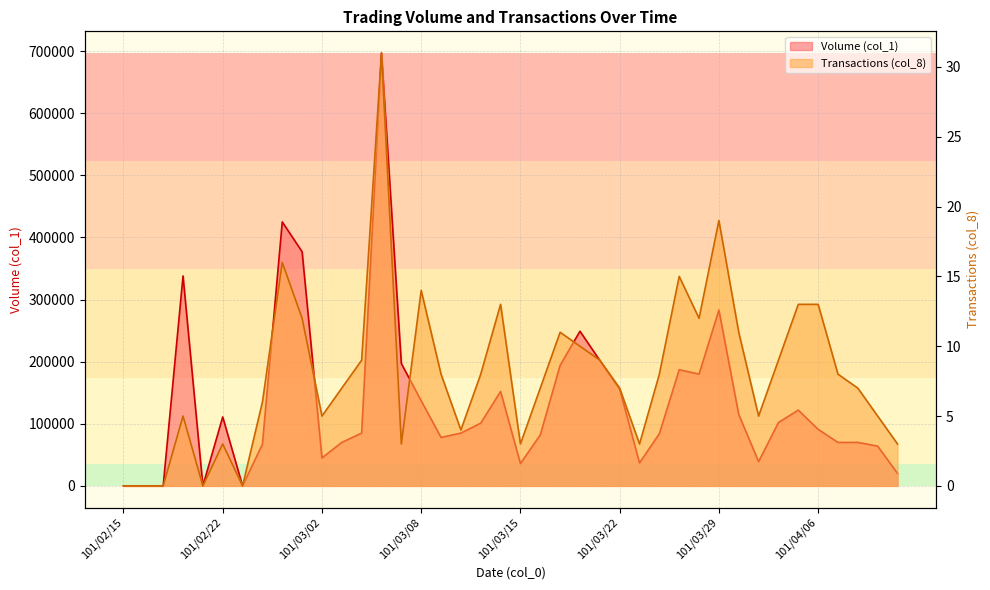

What is the label of the 20th point from the left?

101/03/14